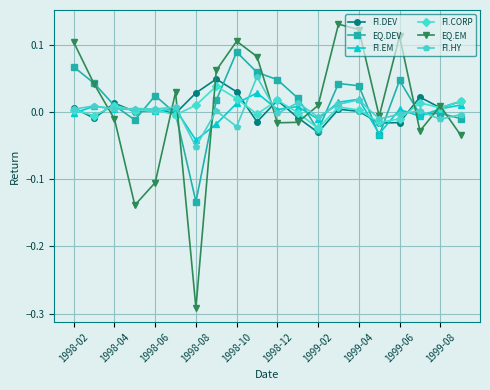

Which series has the largest range (max minus min)?

EQ.EM